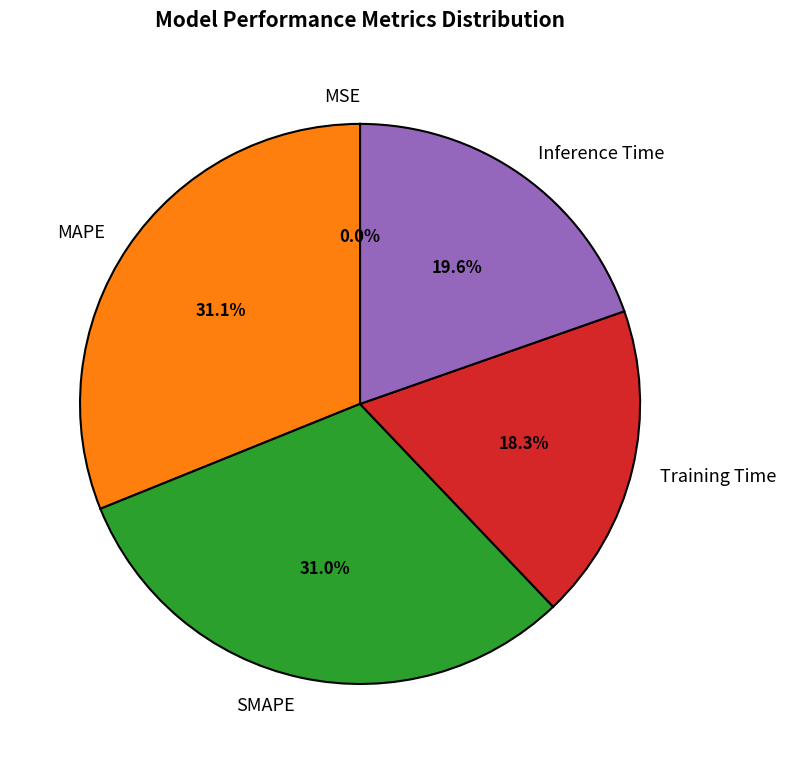

Is the sum of Training Time and SMAPE greater than half?

No